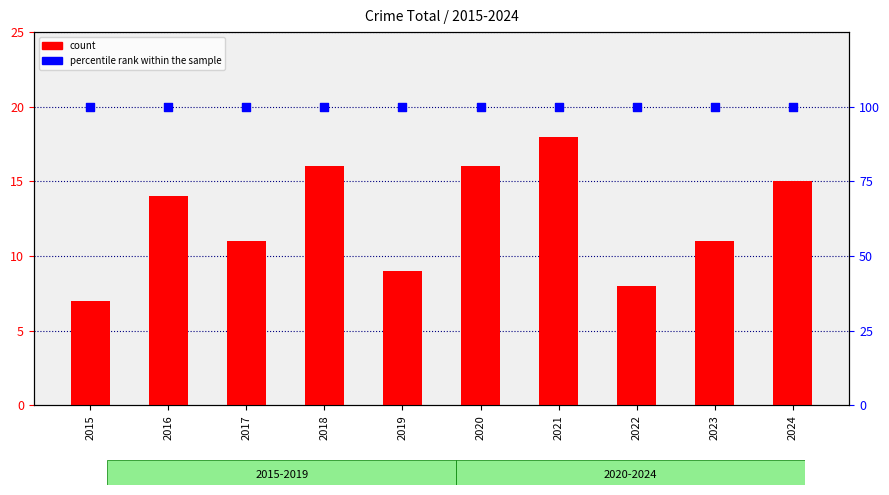

Which series reaches the minimum Y coordinate?

count